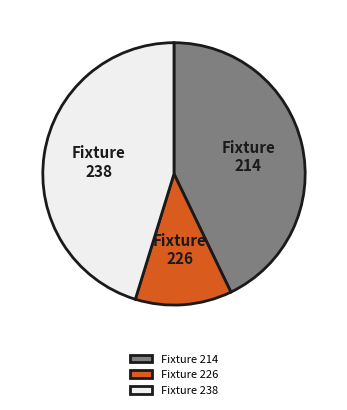

The Fixture 226 slice represents 1% of the pie. True or false?

False